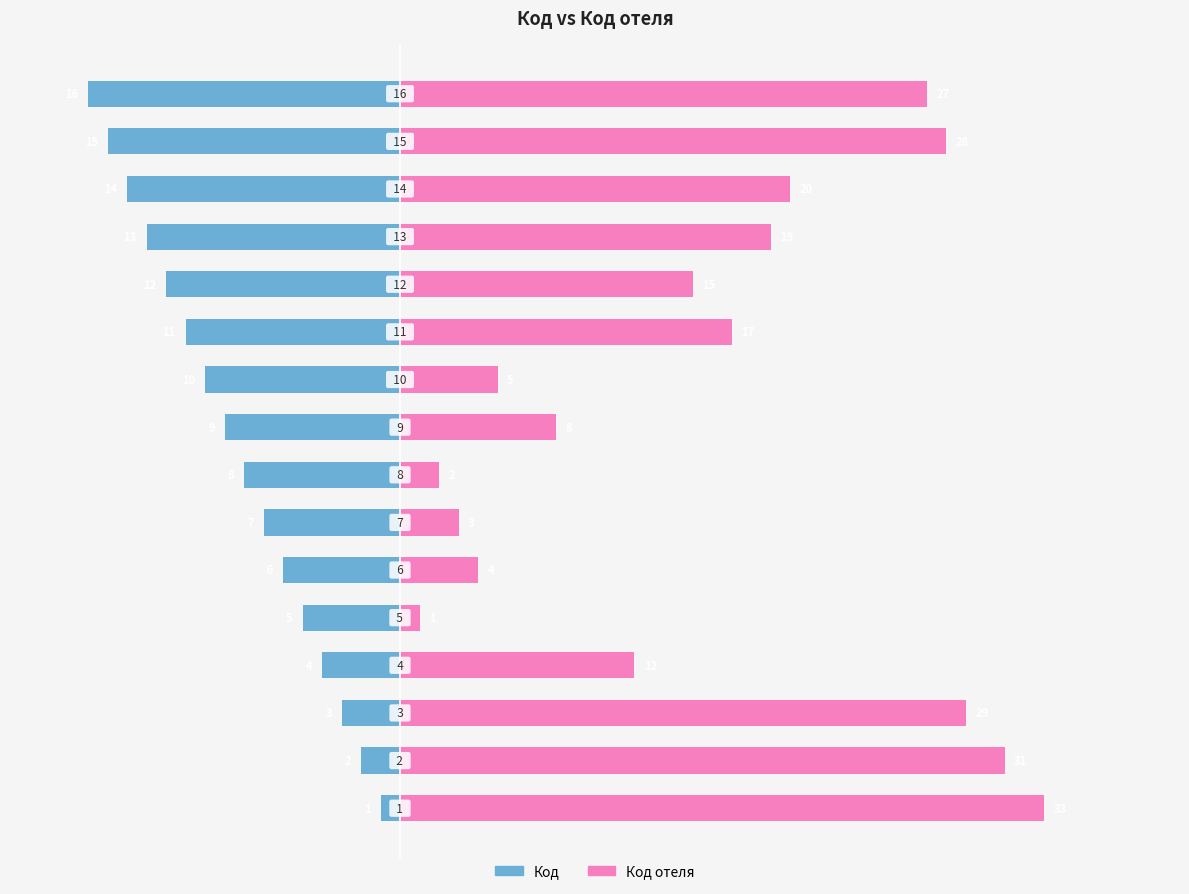

What are all the series names shown in the legend?

Код, Код отеля